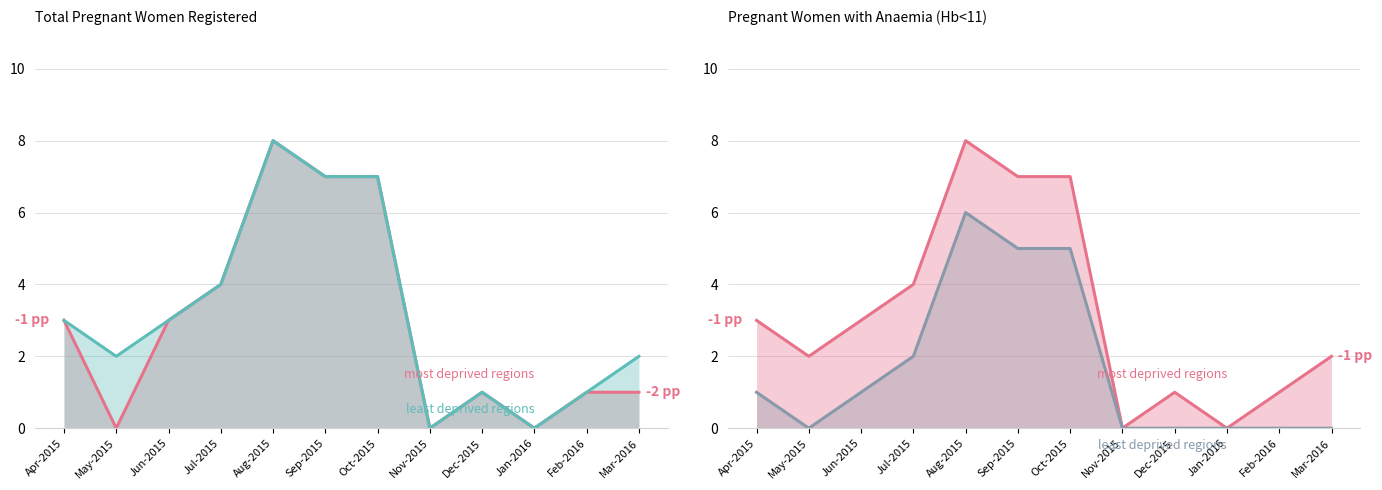

True or false: least deprived regions has a value of 9 at Sep-2015.

False